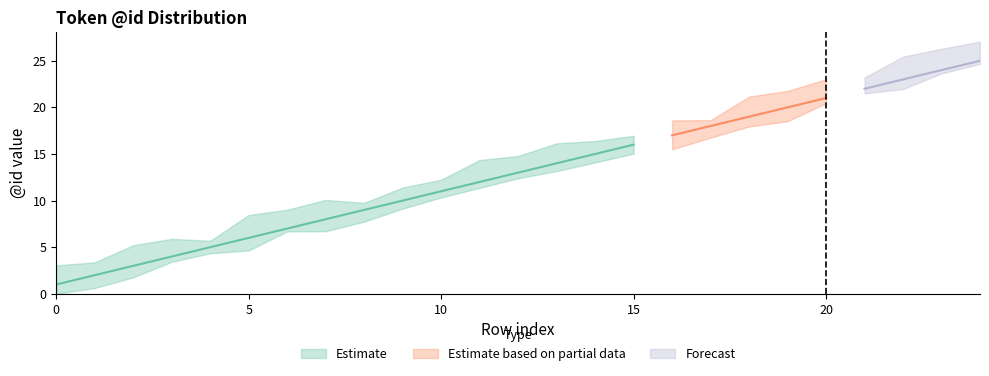

Which category has the highest value across all series?

24